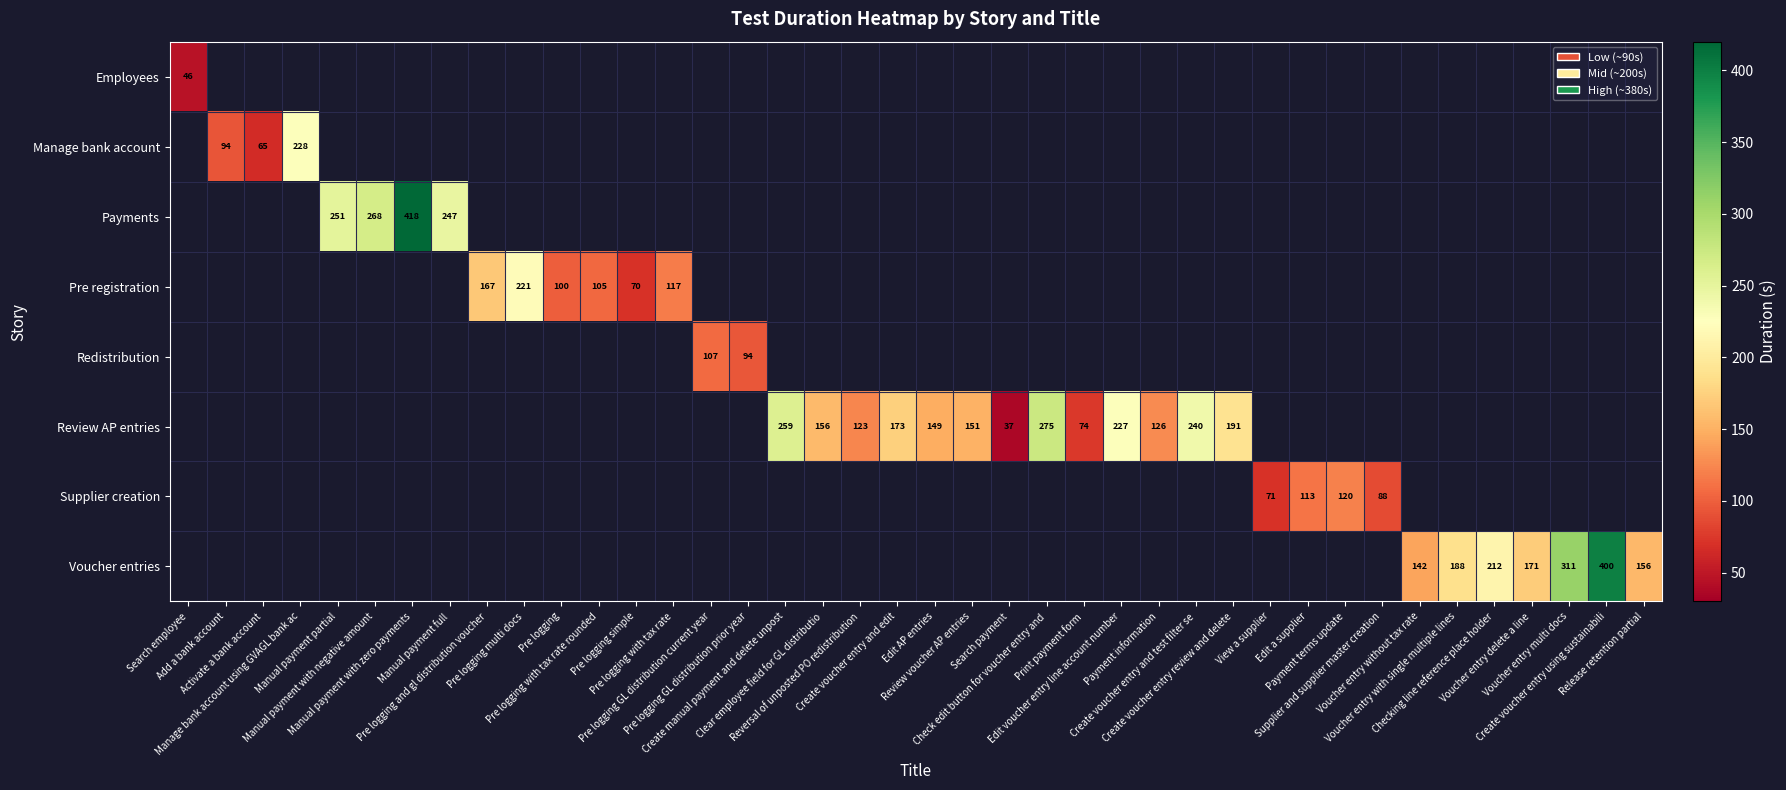

What is the lowest value of the Employees series?

45.6